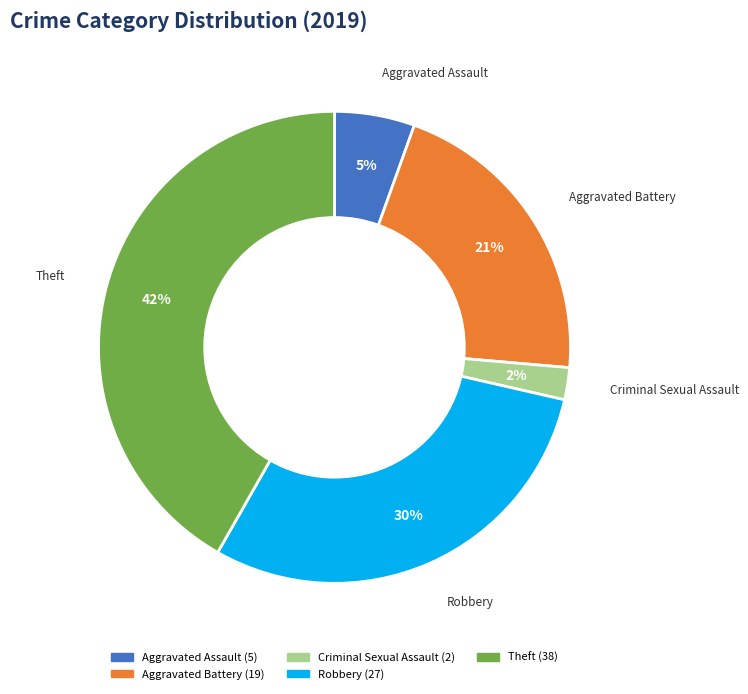

Does any single category account for the majority?

No